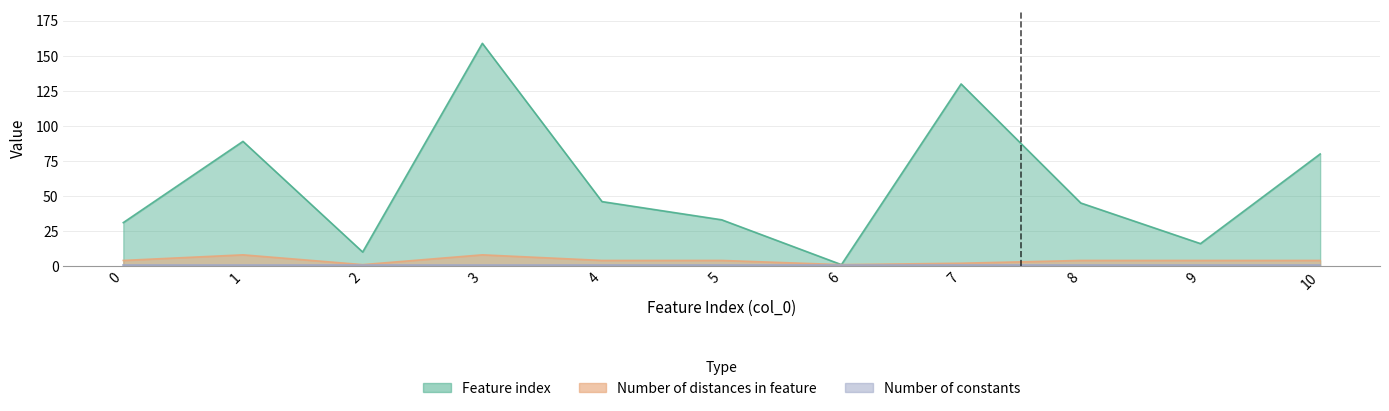

What is the sum of all Feature index values?

640